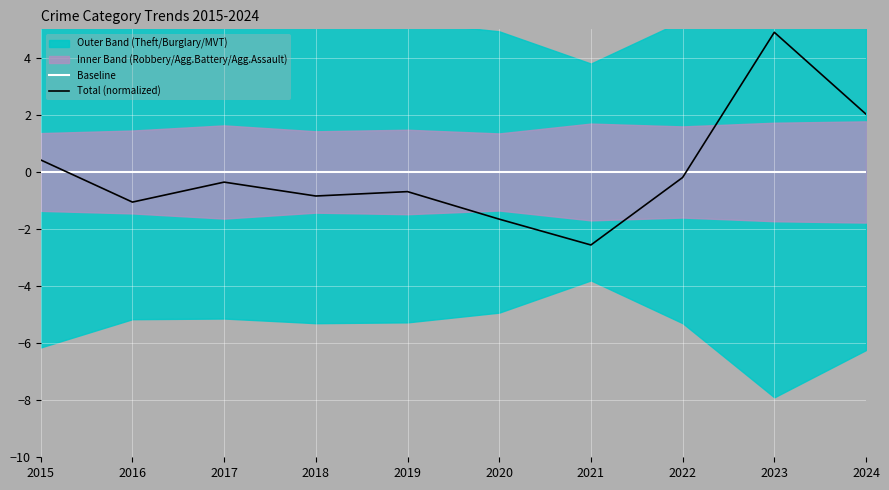

What is the lowest value of the Total (normalized) series?

-2.6